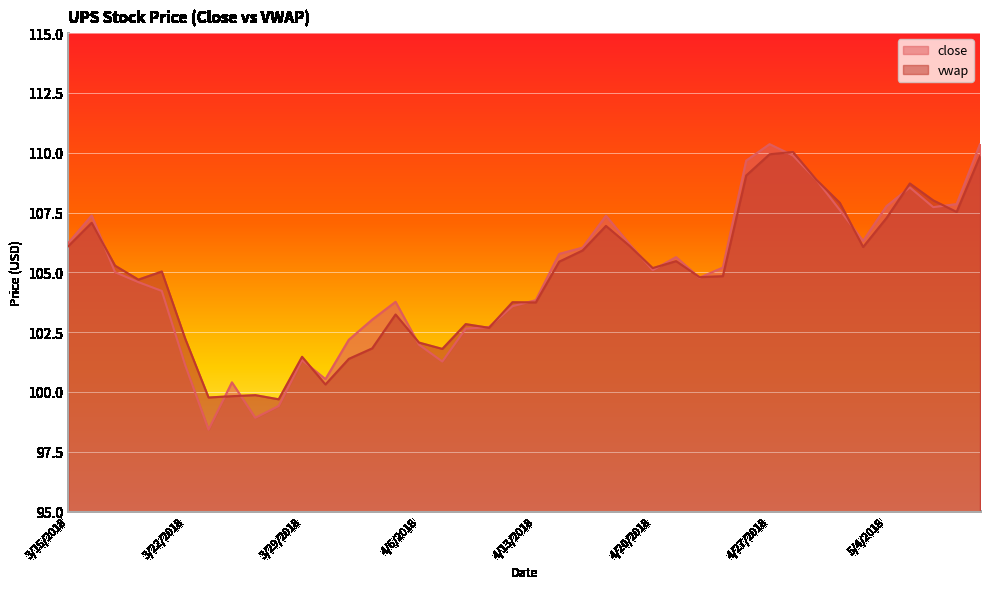

How many intersections are there between close and vwap?

16